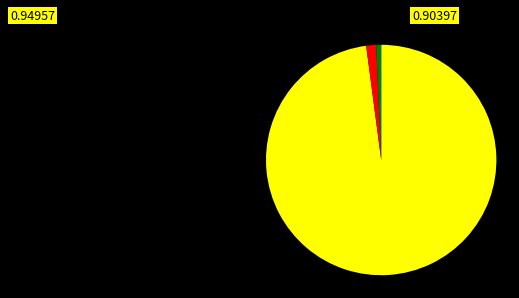

Is there a majority slice in this chart?

Yes